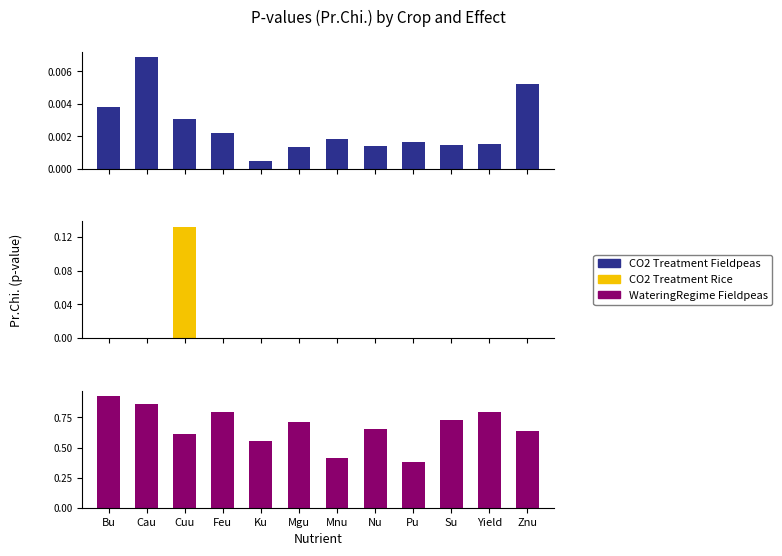

Which category has the highest value in the CO2 Treatment Fieldpeas series?

Cau